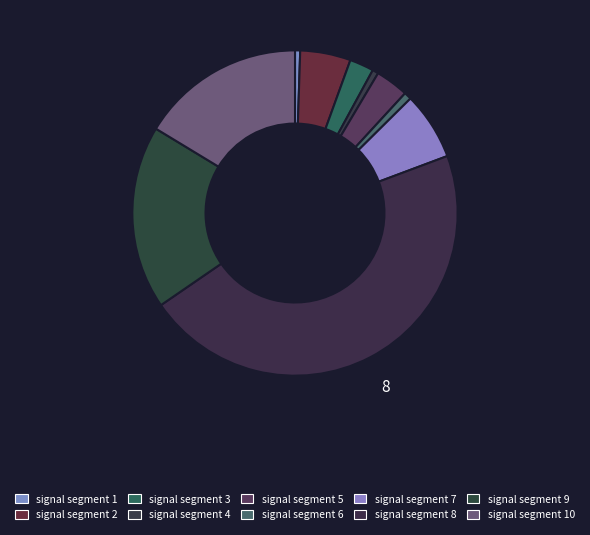

How many segments does this pie chart have?

10